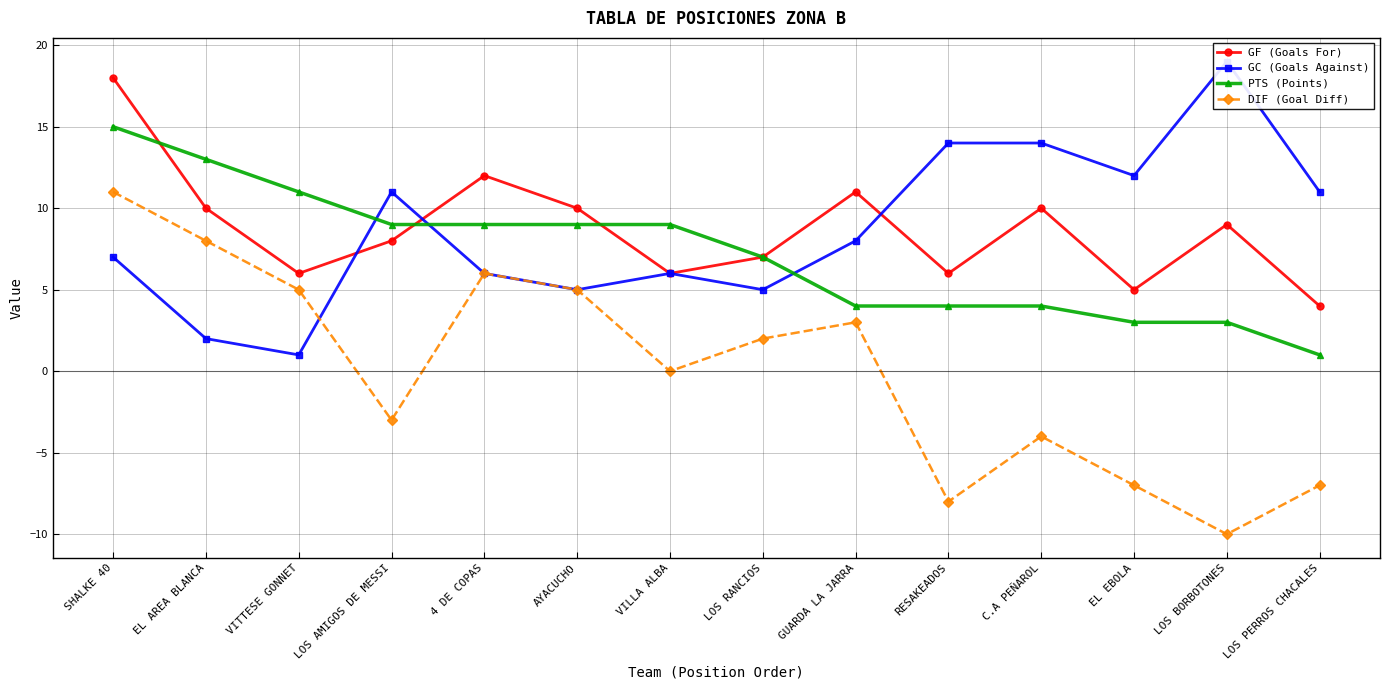

At which label is PTS (Points) closest to 8?

LOS AMIGOS DE MESSI